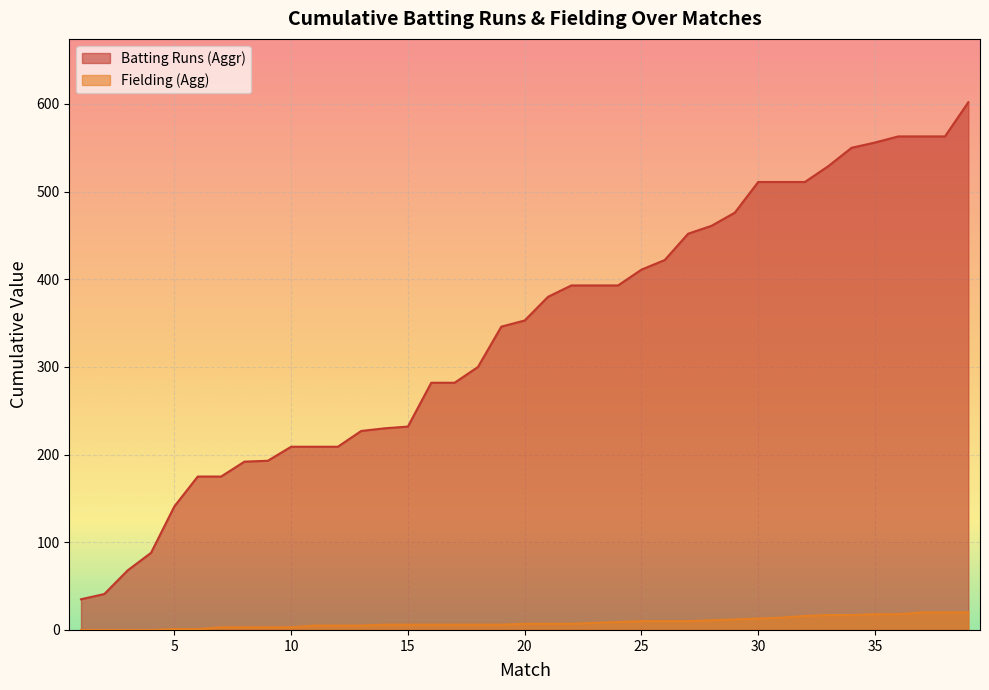

Which series has the largest total across all categories?

Batting Runs (Aggr)